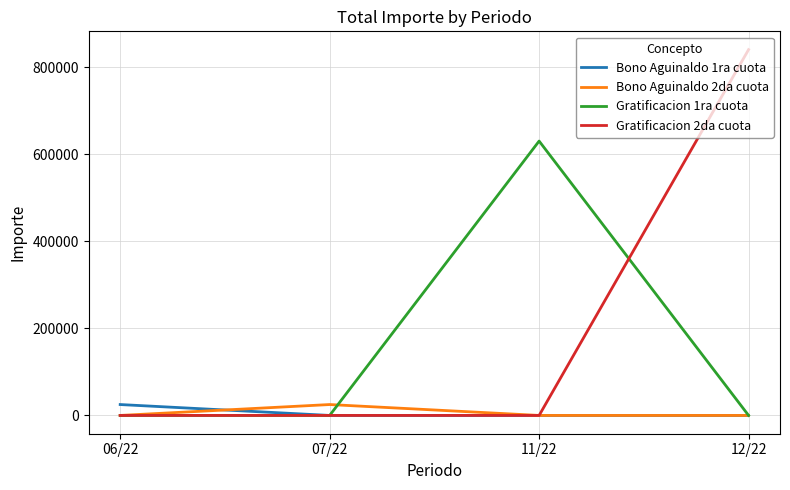

What is the maximum value shown in the chart?

840000